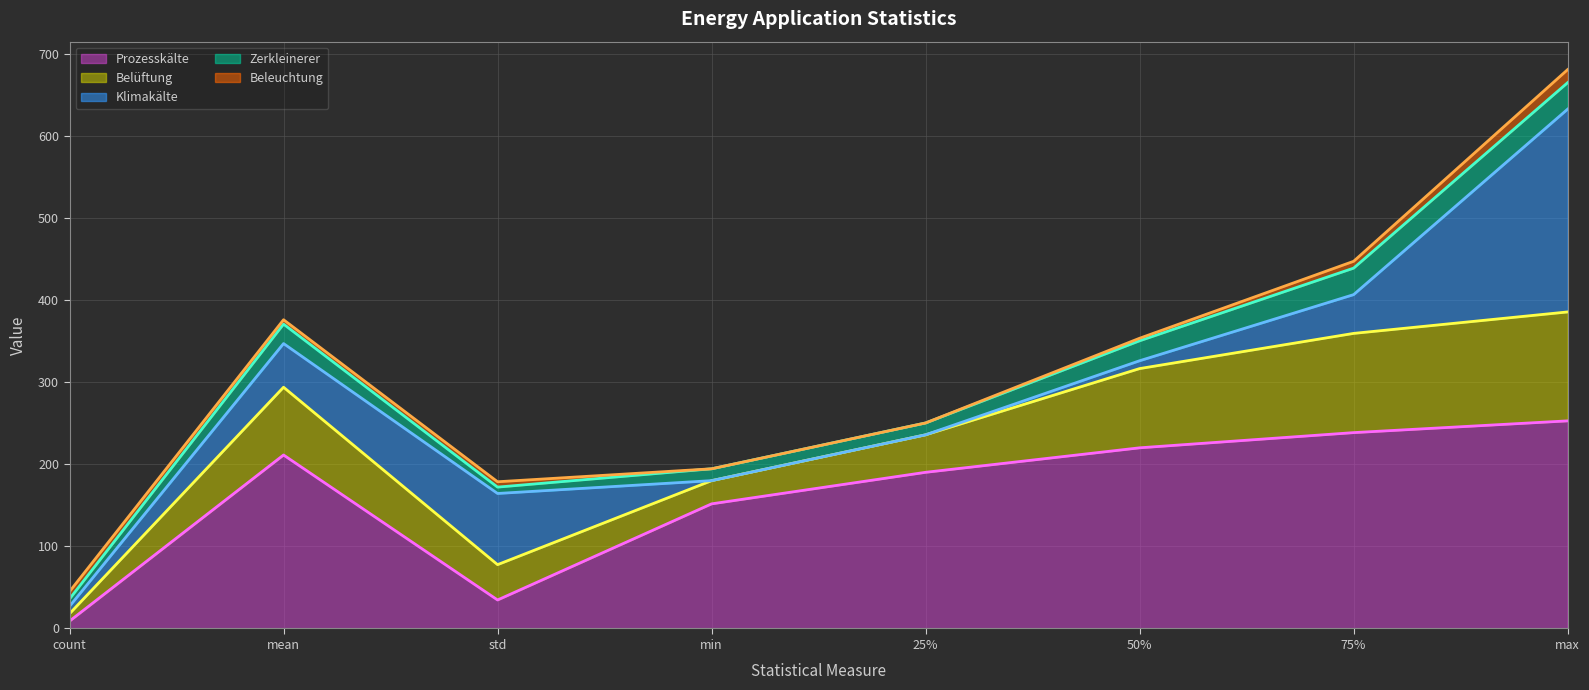

Reading left to right, extract all data points from this chart.

Prozesskälte (line): count=9.0	mean=211.5	std=34.7	min=151.9	25%=190.3	50%=220.2	75%=238.7	max=253.0
Belüftung (line): count=18.0	mean=294.0	std=77.8	min=180.2	25%=236.1	50%=316.8	75%=359.7	max=385.8
Klimakälte (line): count=27.0	mean=347.3	std=164.6	min=180.2	25%=236.1	50%=326.3	75%=406.9	max=633.0
Zerkleinerer (line): count=36.0	mean=371.0	std=172.3	min=194.6	25%=250.5	50%=350.6	75%=439.2	max=665.3
Beleuchtung (line): count=45.0	mean=376.3	std=178.8	min=194.6	25%=250.5	50%=353.7	75%=447.5	max=681.2